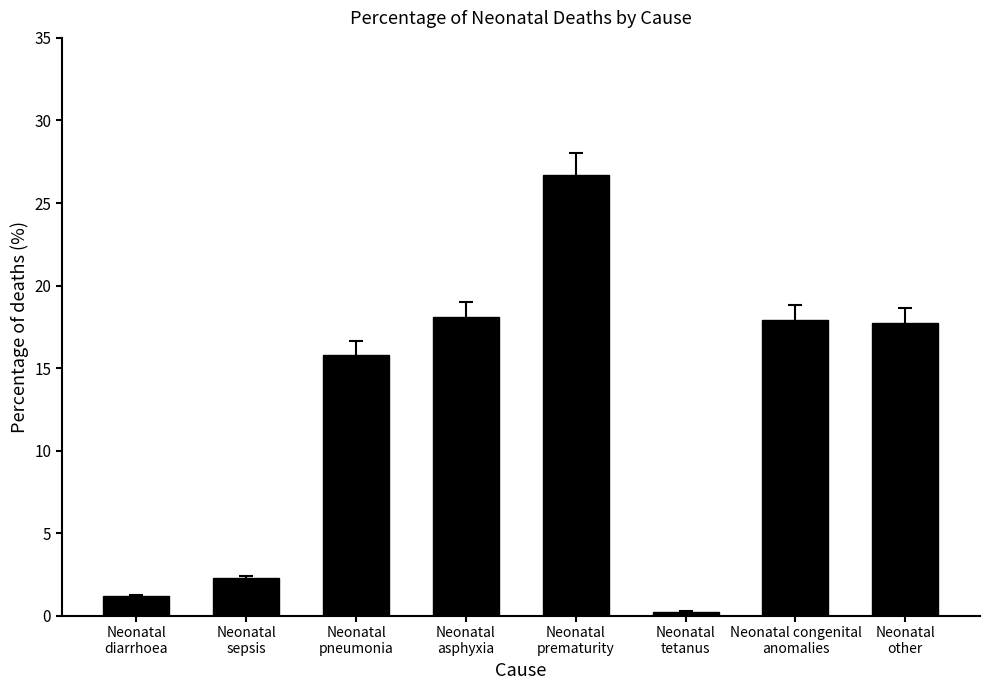

Rank the categories by value from lowest to highest.

Neonatal
tetanus, Neonatal
diarrhoea, Neonatal
sepsis, Neonatal
pneumonia, Neonatal
other, Neonatal congenital
anomalies, Neonatal
asphyxia, Neonatal
prematurity